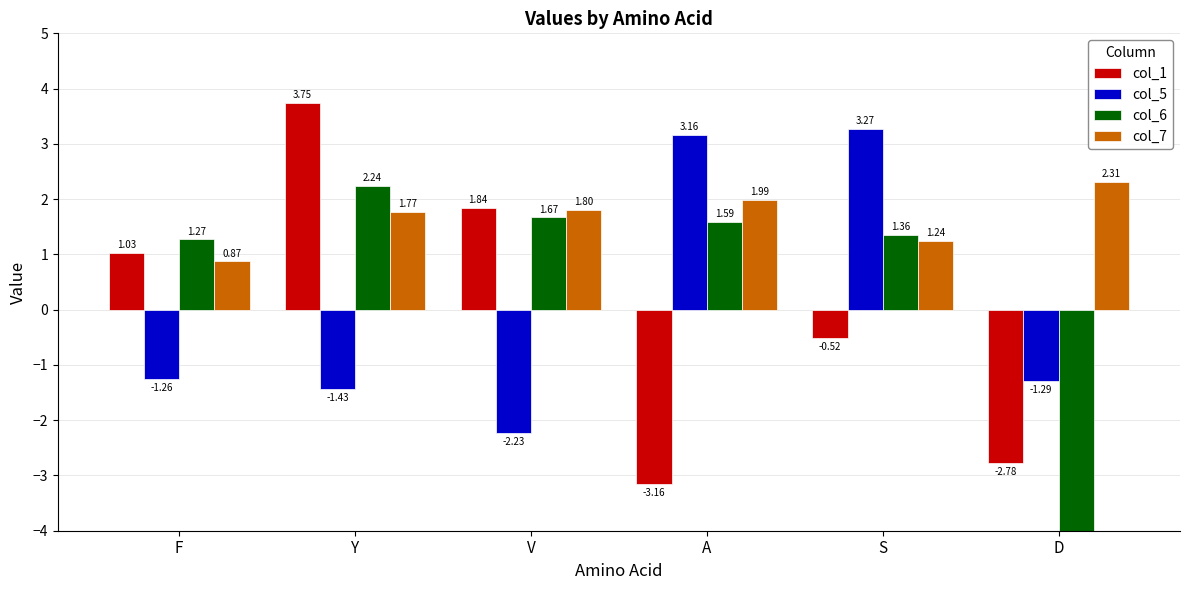

At which category is the sum across all series the highest?

Y